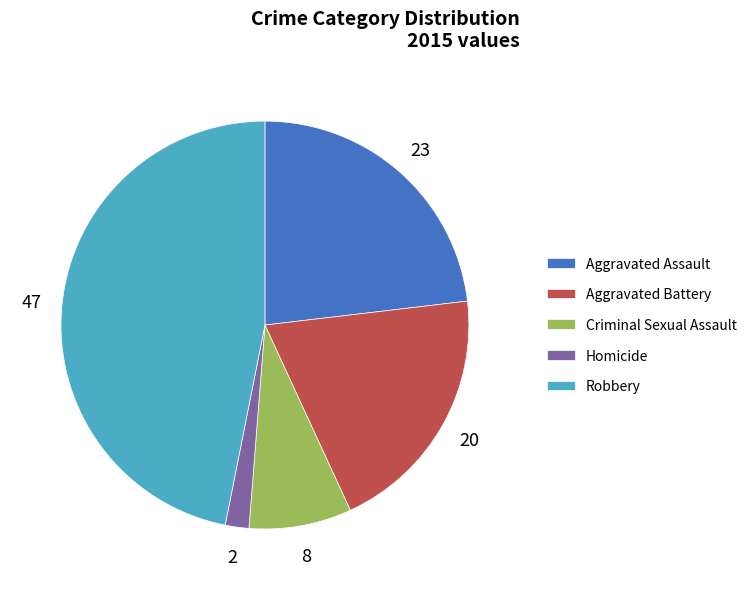

Does any single category account for the majority?

No